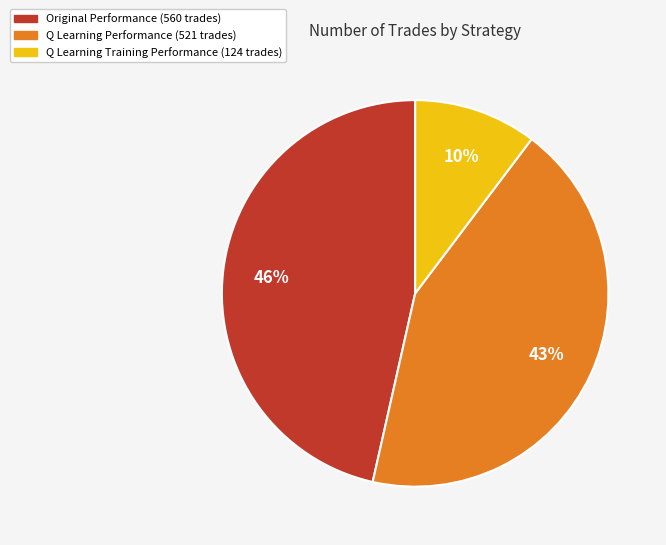

To the nearest percent, what is the difference between the Original Performance (560 trades) and Q Learning Performance (521 trades) slice percentages?

3%